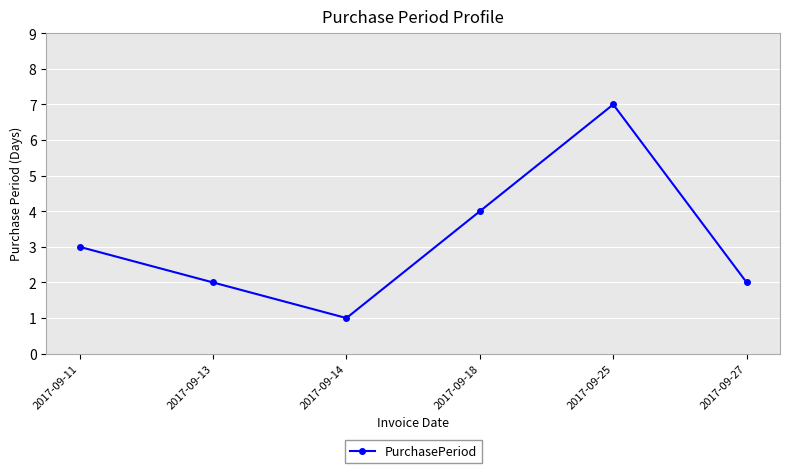

What is the smallest value displayed?

1